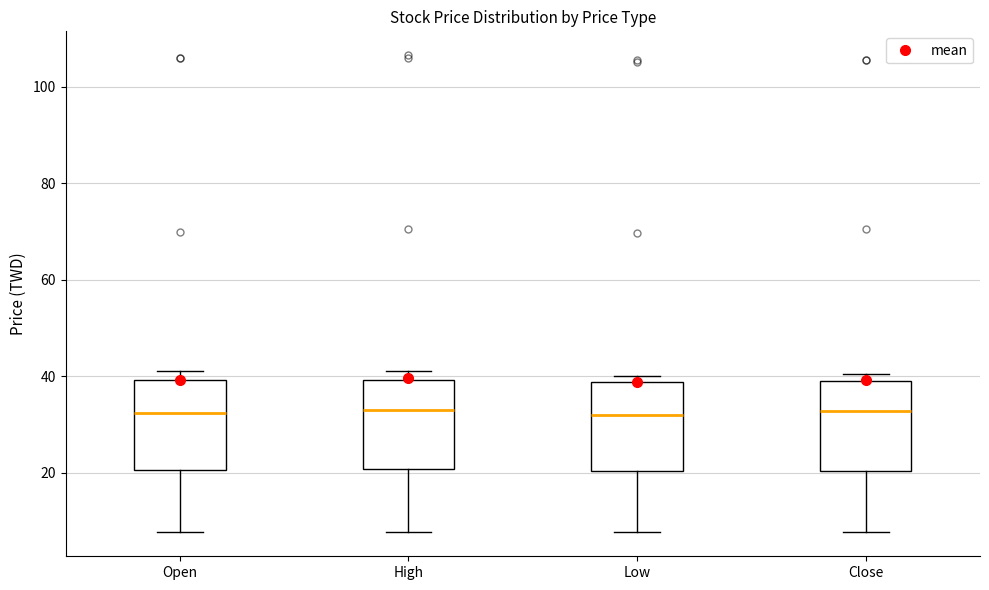

Reading left to right, read every box against the y-axis: the position of its median line, the range the box covers, and the ends of its whiskers. The values are not printed on the chart, so give them approximately, as read against the axis.

Open: median 32, box 20 to 40, whiskers 8 to 42
High: median 34, box 20 to 40, whiskers 8 to 42
Low: median 32, box 20 to 38, whiskers 8 to 40
Close: median 32, box 20 to 38, whiskers 8 to 40